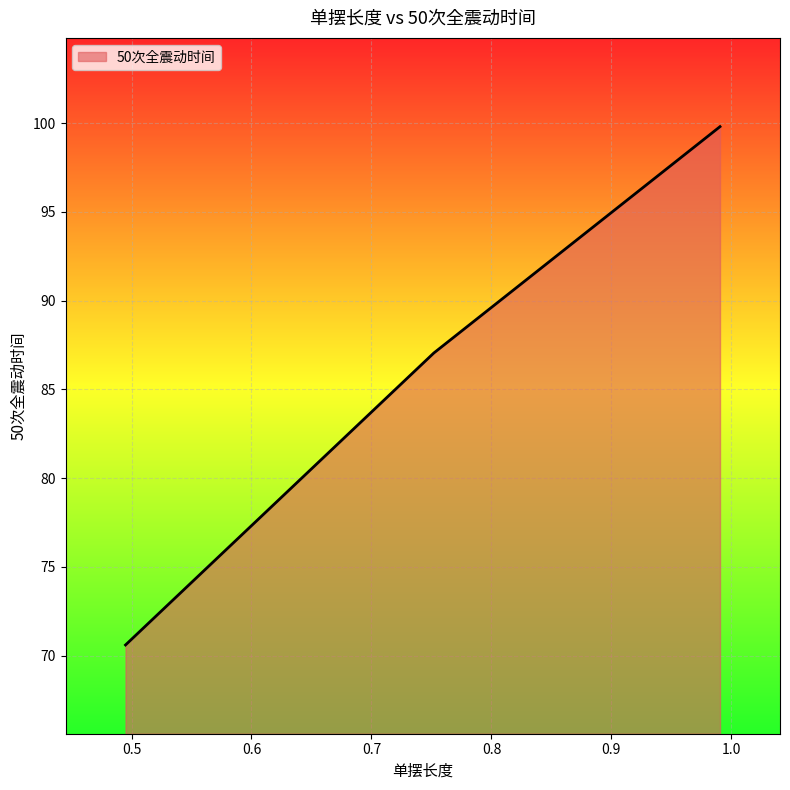

Read the value at 0.9905.

99.8